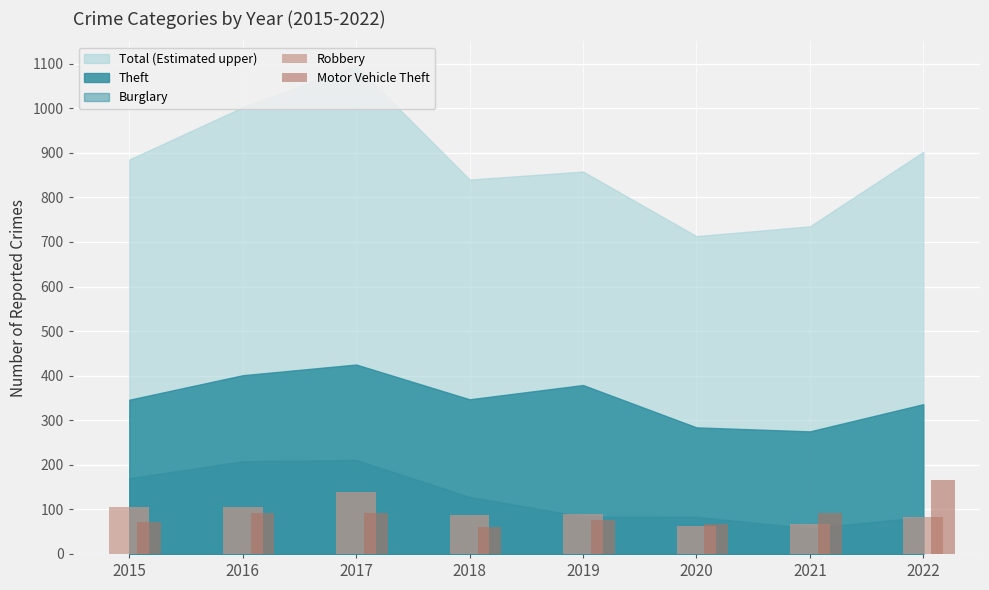

At which label does Motor Vehicle Theft reach its peak?

2022